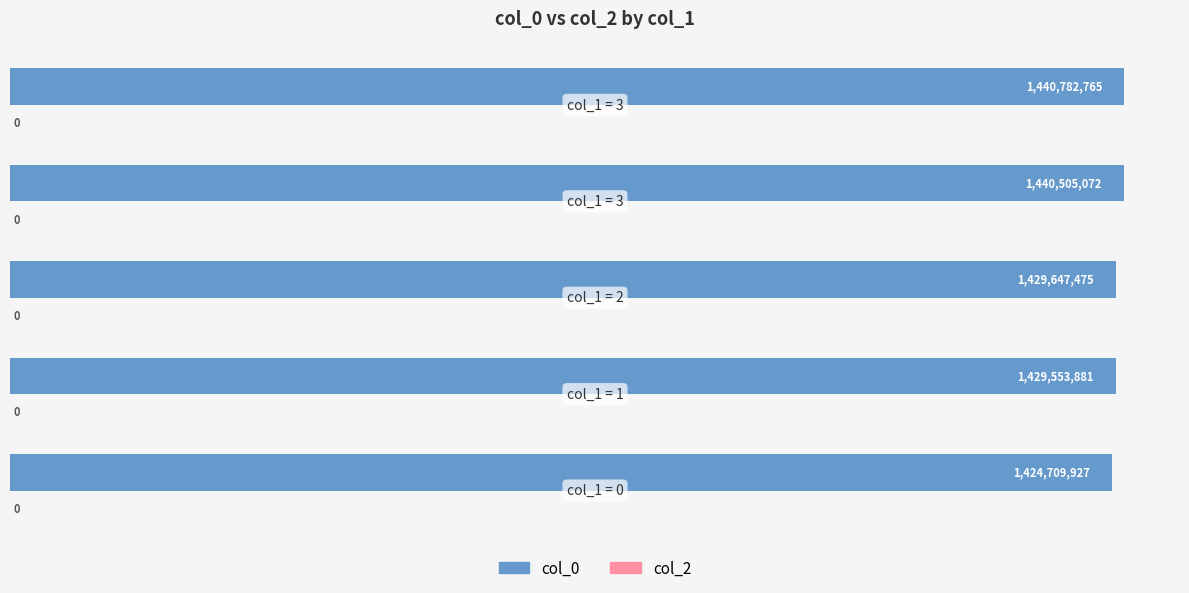

Reading bottom to top, what are all the values shown in this chart?

1424709927	1429553881	1429647475	1440505072	1440782765